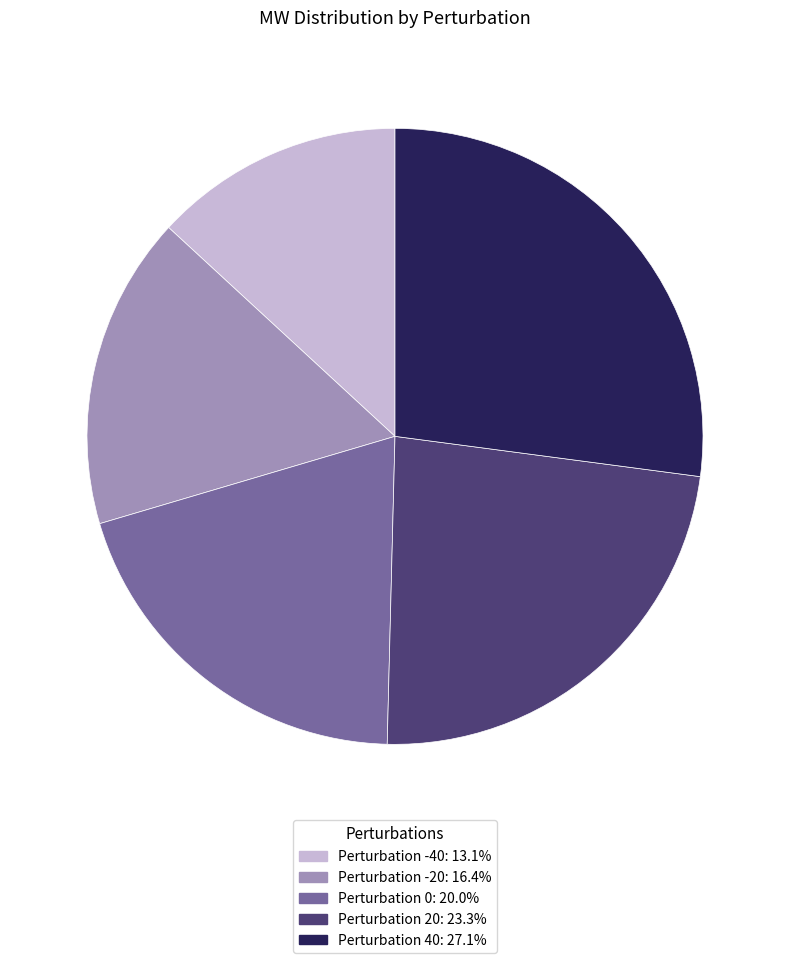

Is there any slice that represents more than half of the pie?

No